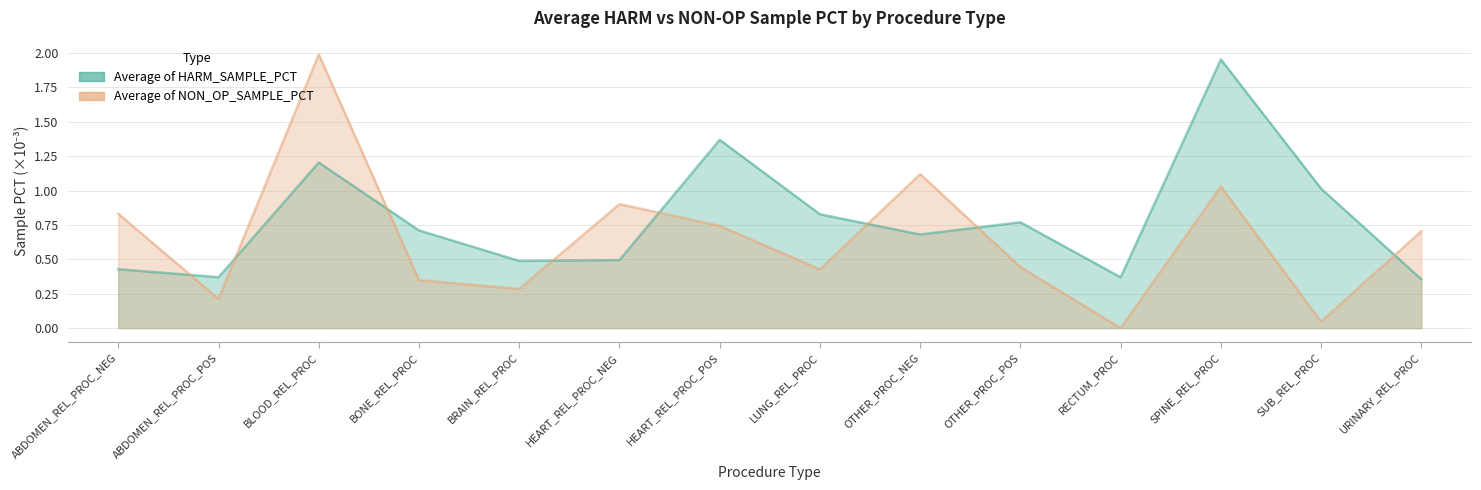

Between ABDOMEN_REL_PROC_NEG and OTHER_PROC_POS, which series saw the biggest shift?

Average of NON_OP_SAMPLE_PCT